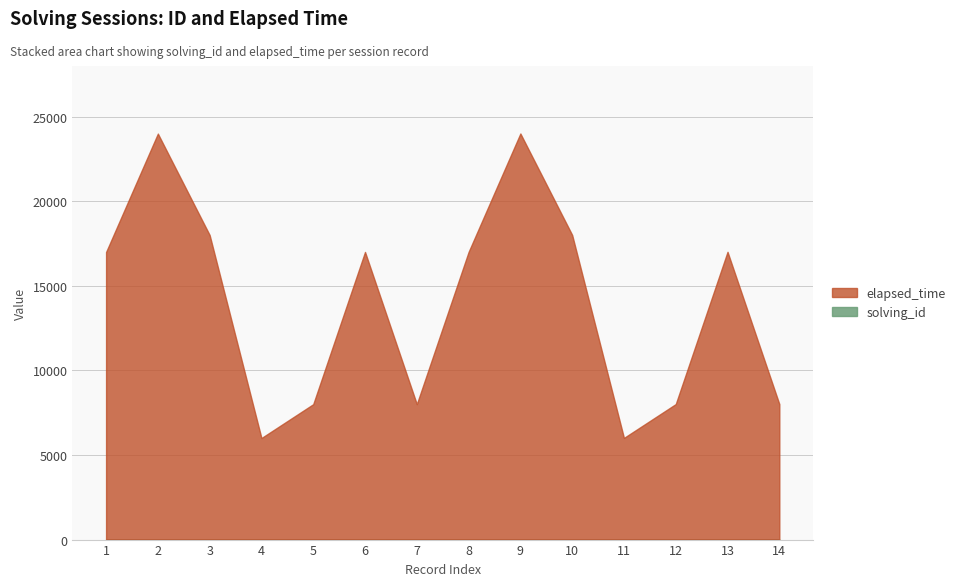

How many lines are shown in the chart?

2